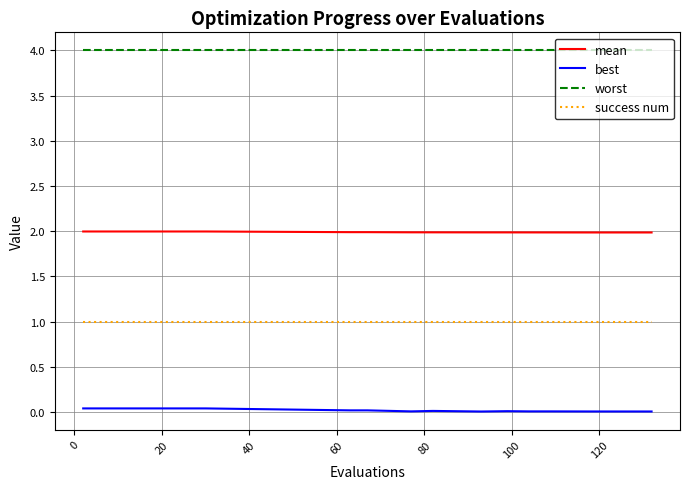

What is the greatest value displayed?

4.0